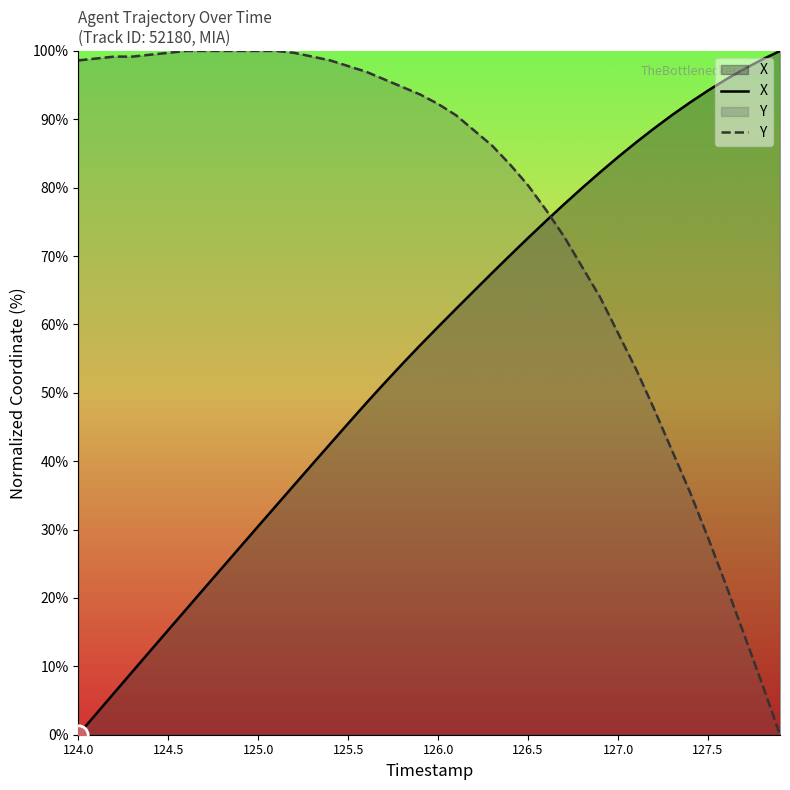

Rank the series by their average value, from highest to lowest.

Y, X